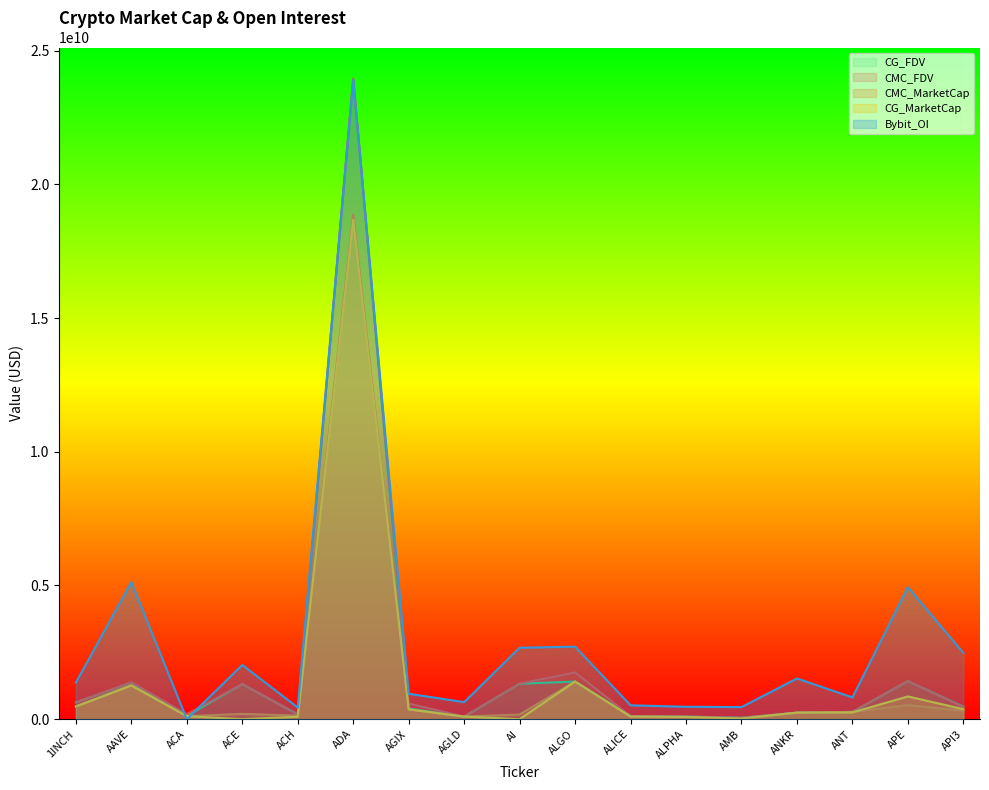

The CMC_FDV series shows 97345250.1 at ALPHA. True or false?

True